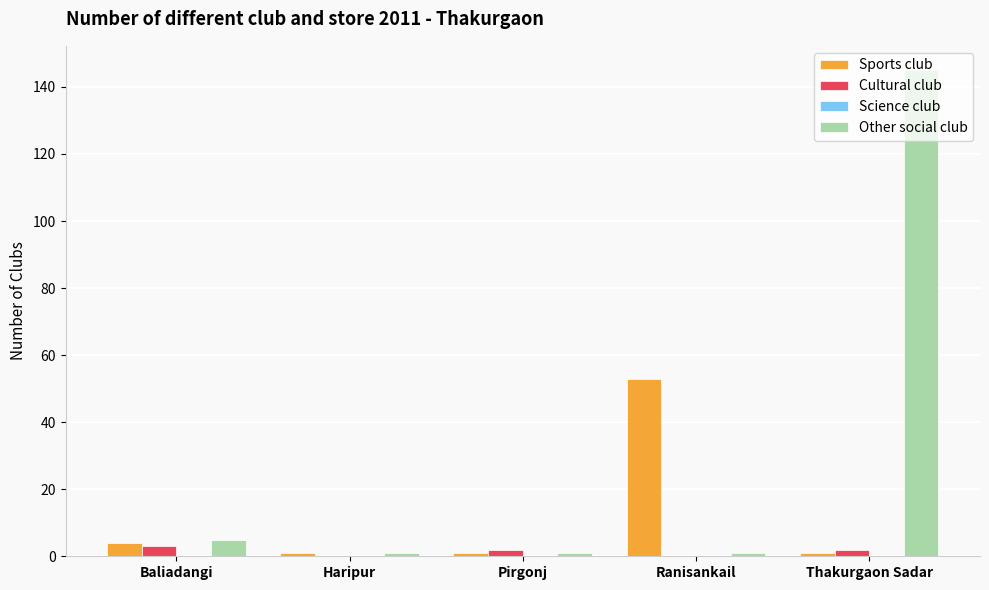

Are the bars grouped side by side (vs. stacked)?

Yes